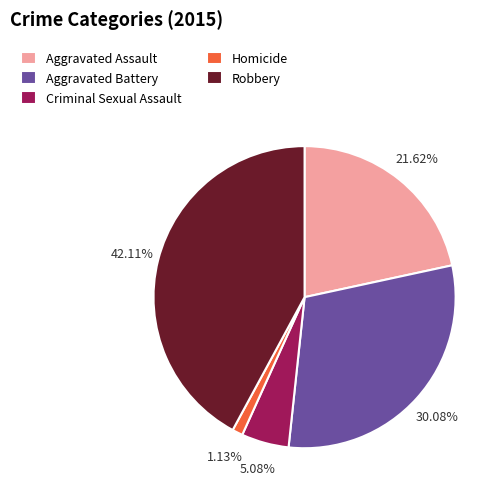

Is the sum of Homicide and Aggravated Battery greater than half?

No